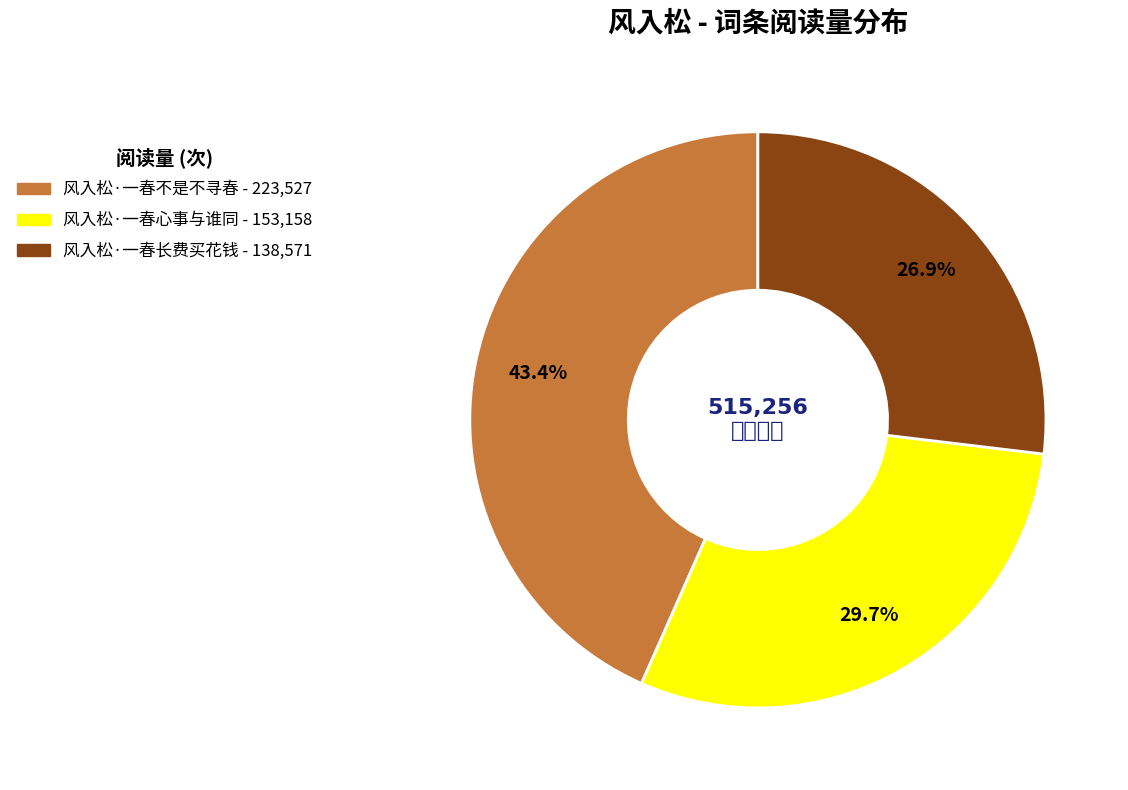

What is the largest slice in the pie chart?

风入松·一春不是不寻春